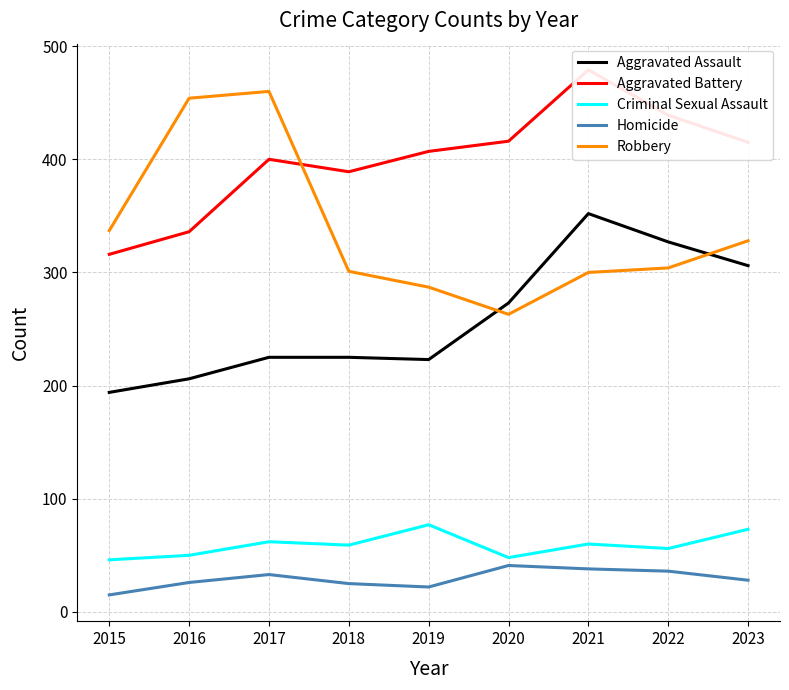

Reading right to left, transcribe all the data shown in this chart.

Aggravated Assault: 2023=306	2022=327	2021=352	2020=273	2019=223	2018=225	2017=225	2016=206	2015=194
Aggravated Battery: 2023=415	2022=439	2021=479	2020=416	2019=407	2018=389	2017=400	2016=336	2015=316
Criminal Sexual Assault: 2023=73	2022=56	2021=60	2020=48	2019=77	2018=59	2017=62	2016=50	2015=46
Homicide: 2023=28	2022=36	2021=38	2020=41	2019=22	2018=25	2017=33	2016=26	2015=15
Robbery: 2023=328	2022=304	2021=300	2020=263	2019=287	2018=301	2017=460	2016=454	2015=337